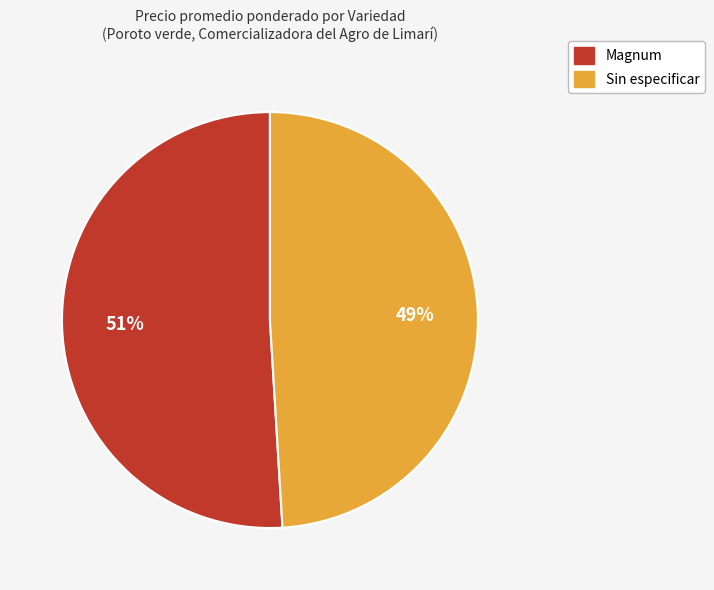

Rank the categories by value from highest to lowest.

Magnum, Sin especificar